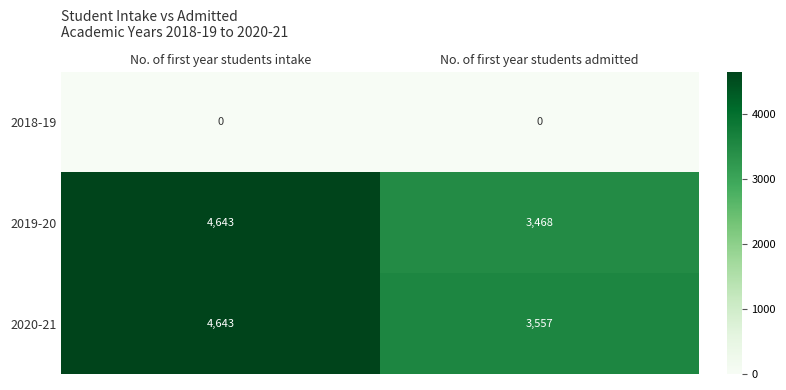

Rank the series at No. of first year students admitted from highest to lowest value.

2020-21, 2019-20, 2018-19